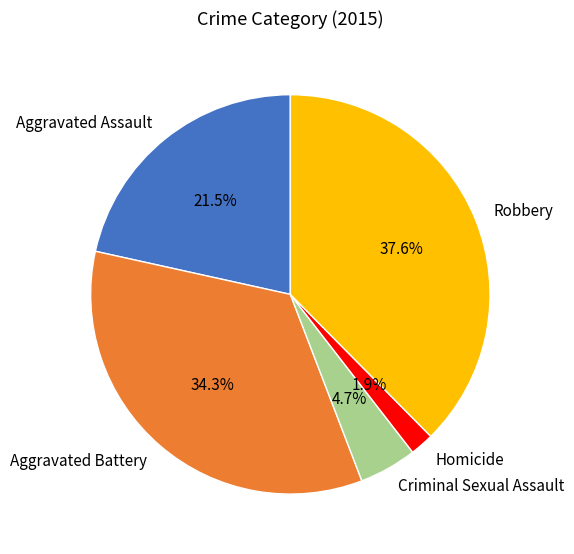

Do Robbery and Aggravated Assault together represent more than half of the pie?

Yes